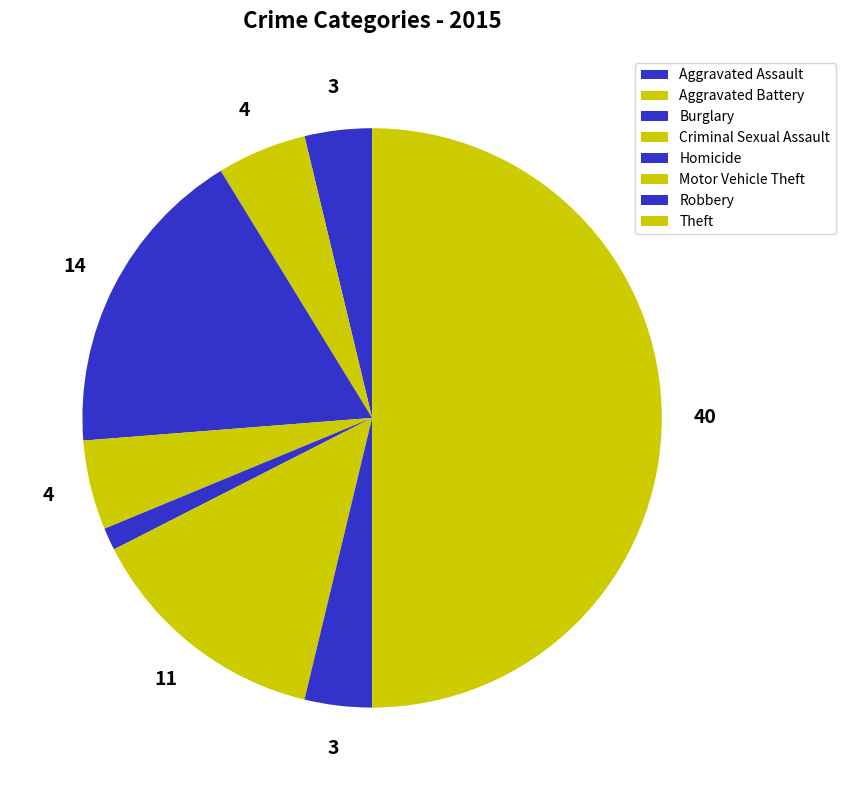

How many slices are in this pie chart?

8